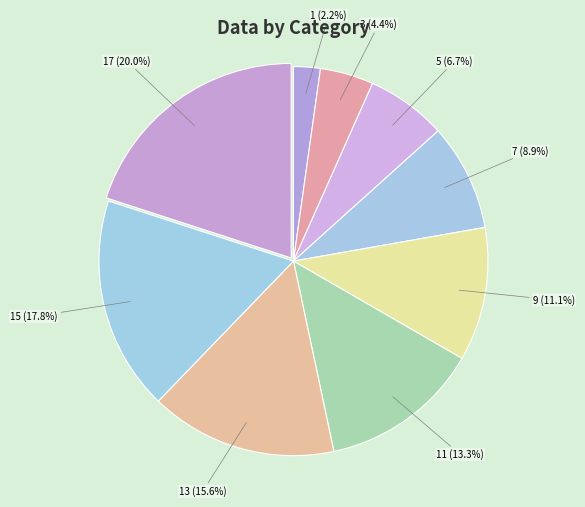

Rank the categories by value from lowest to highest.

1, 3, 5, 7, 9, 11, 13, 15, 17